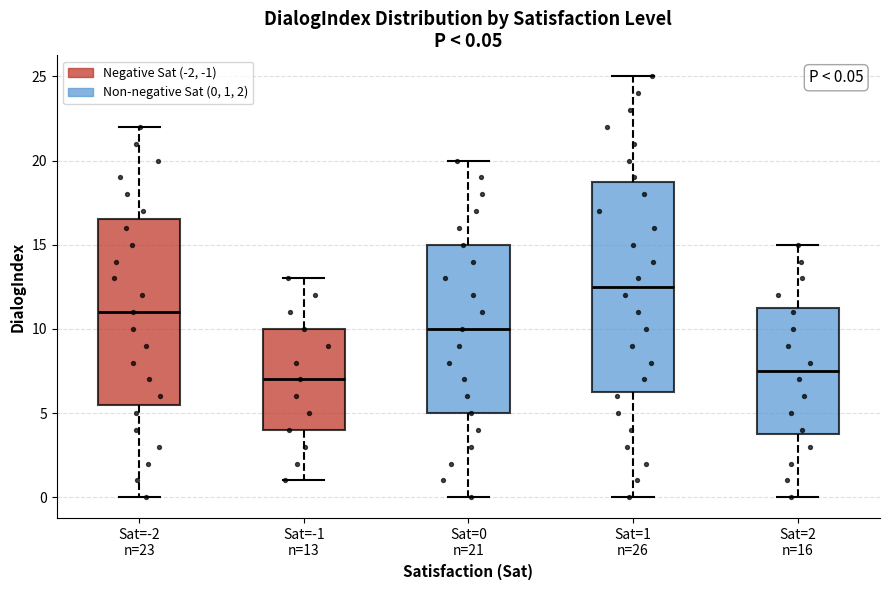

Which box has the highest median line?

Sat=1 n=26